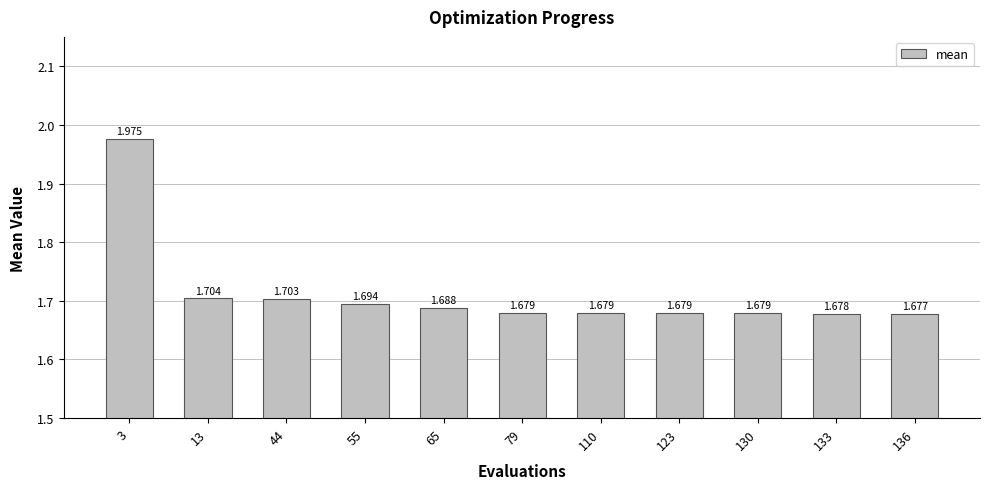

Reading left to right, transcribe all the data shown in this chart.

3=2.0	13=1.7	44=1.7	55=1.7	65=1.7	79=1.7	110=1.7	123=1.7	130=1.7	133=1.7	136=1.7